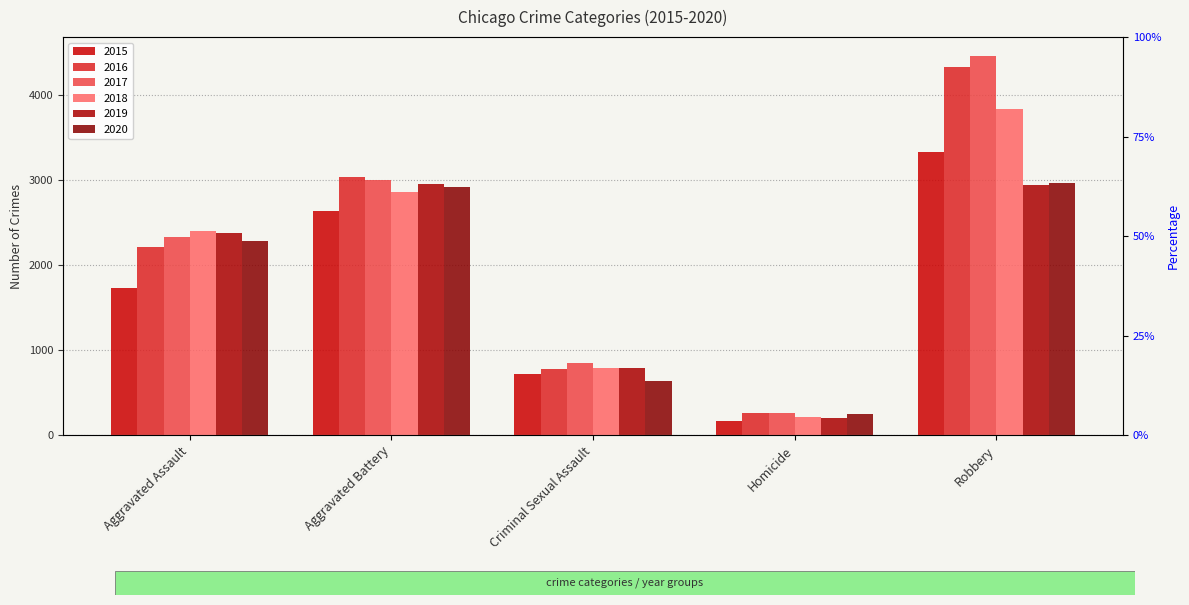

What are all the series names shown in the legend?

2015, 2016, 2017, 2018, 2019, 2020